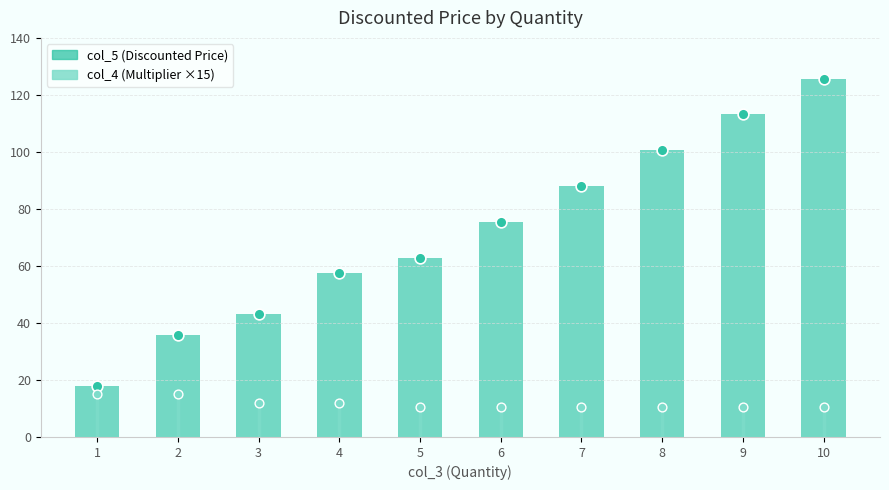

Which has a higher value, 8 or 6?

8